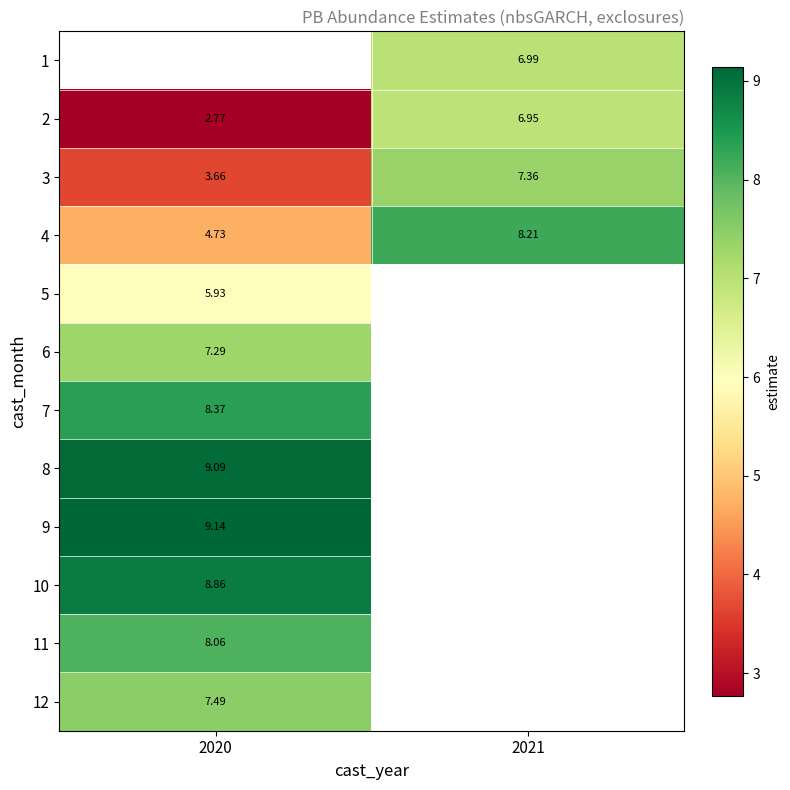

At which label does 3 first exceed 7?

2021